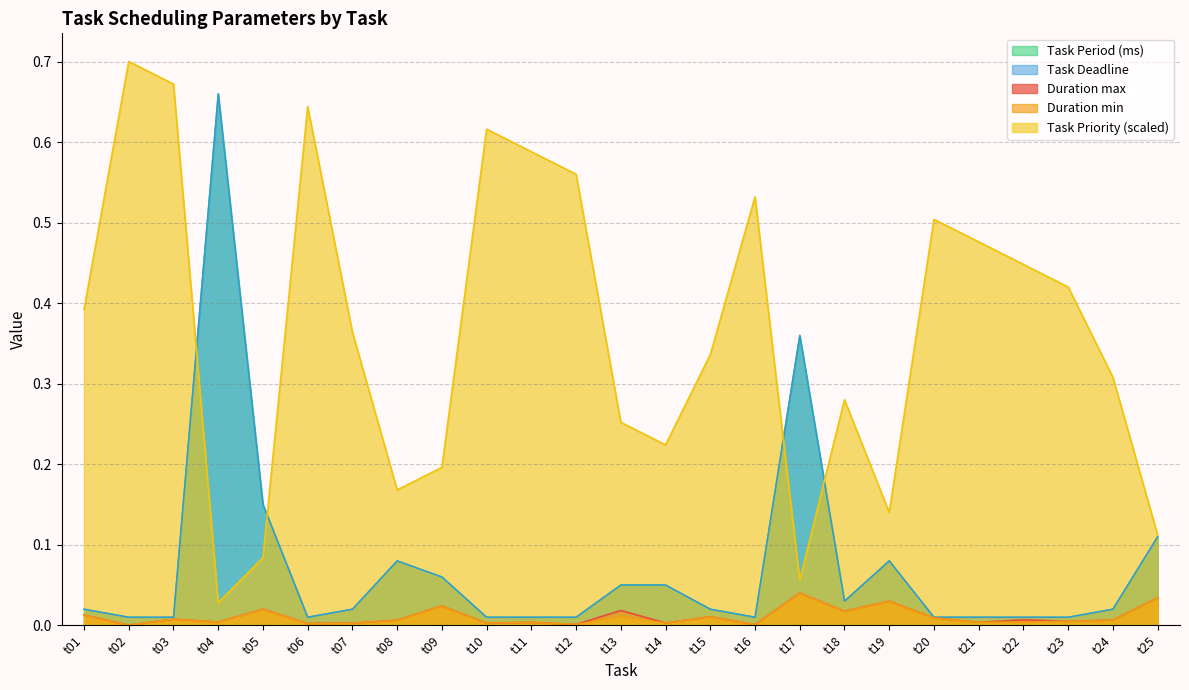

Which series has the largest range (max minus min)?

Task Priority